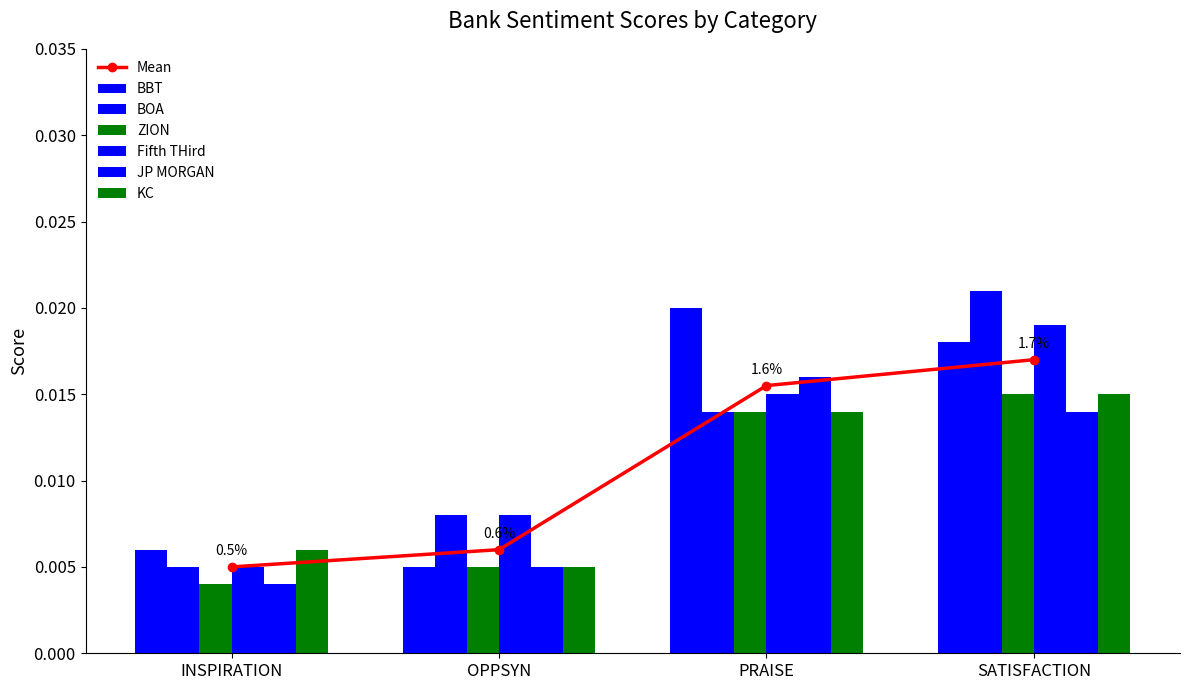

True or false: Fifth THird has a value of 0.0 at OPPSYN.

True